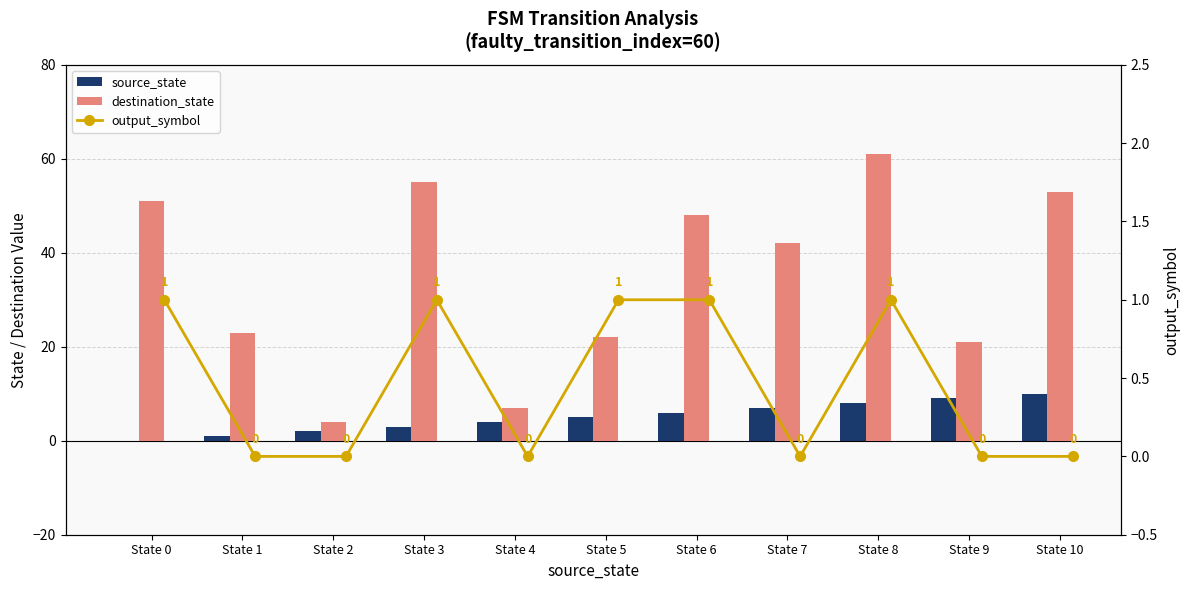

What is the approximate value of source_state at State 6, to the nearest 10?

10